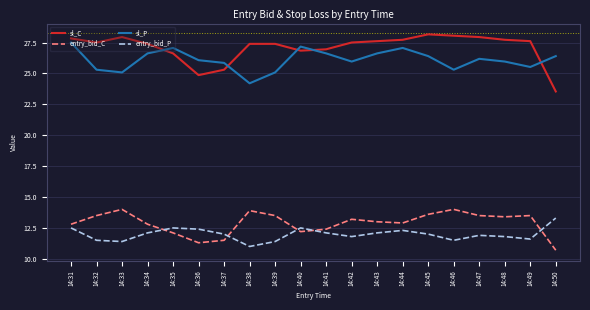

What is the difference between the second highest and second lowest values in the entry_bid_C series?

2.7